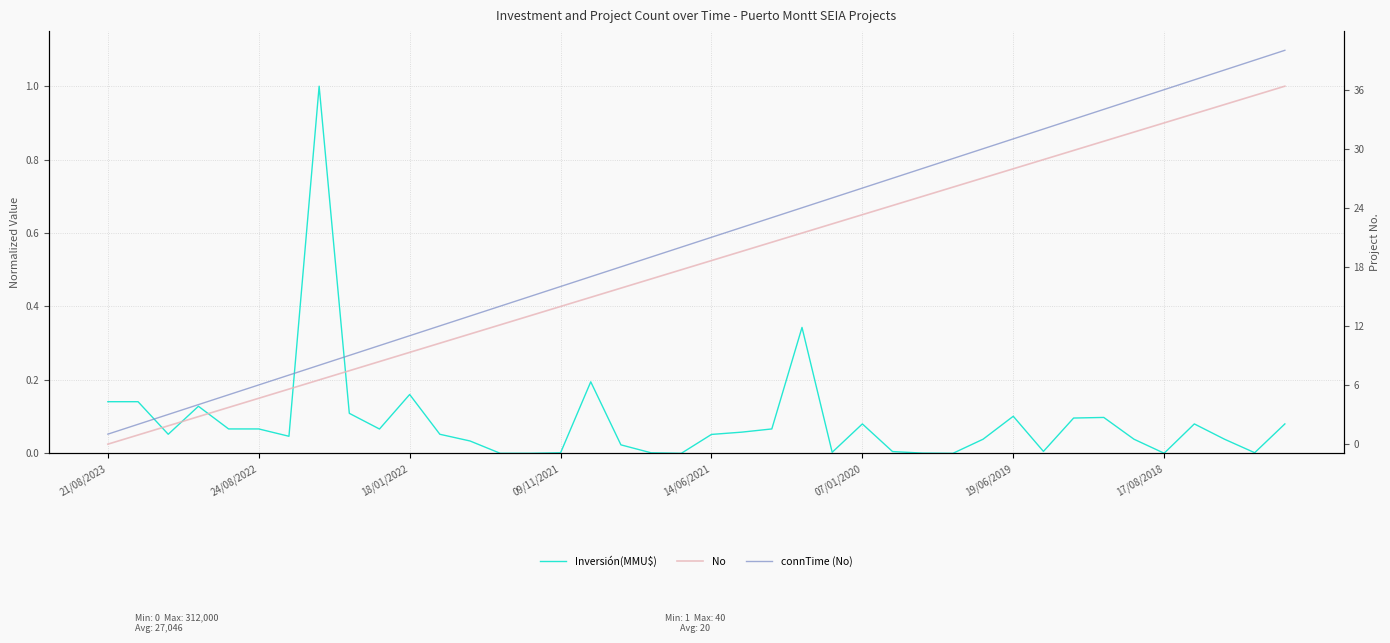

What is the average value of the Inversión(MMU$) series?

0.1